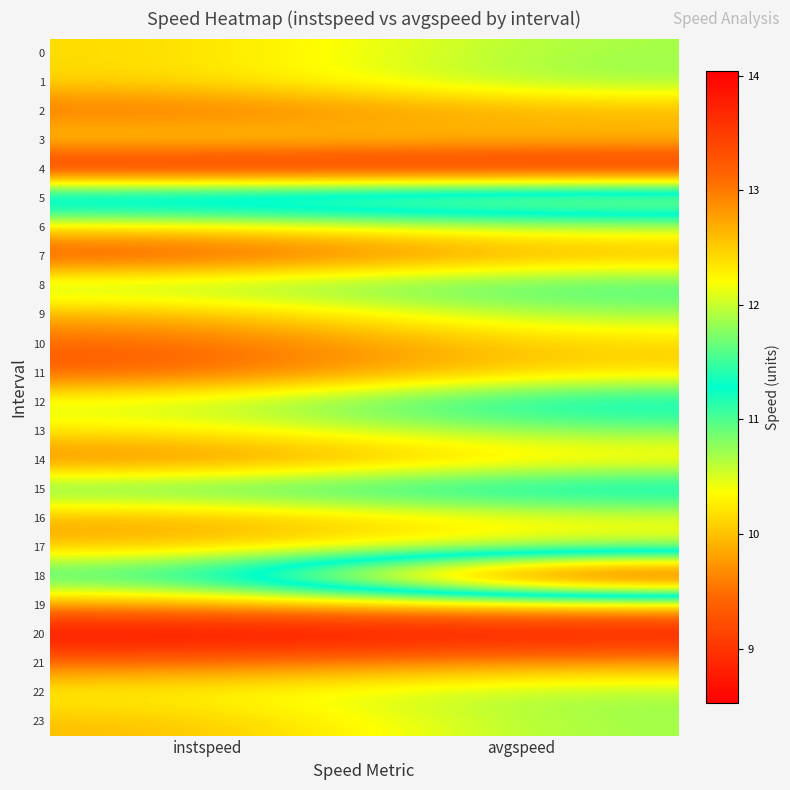

Between avgspeed and instspeed, which is larger?

instspeed